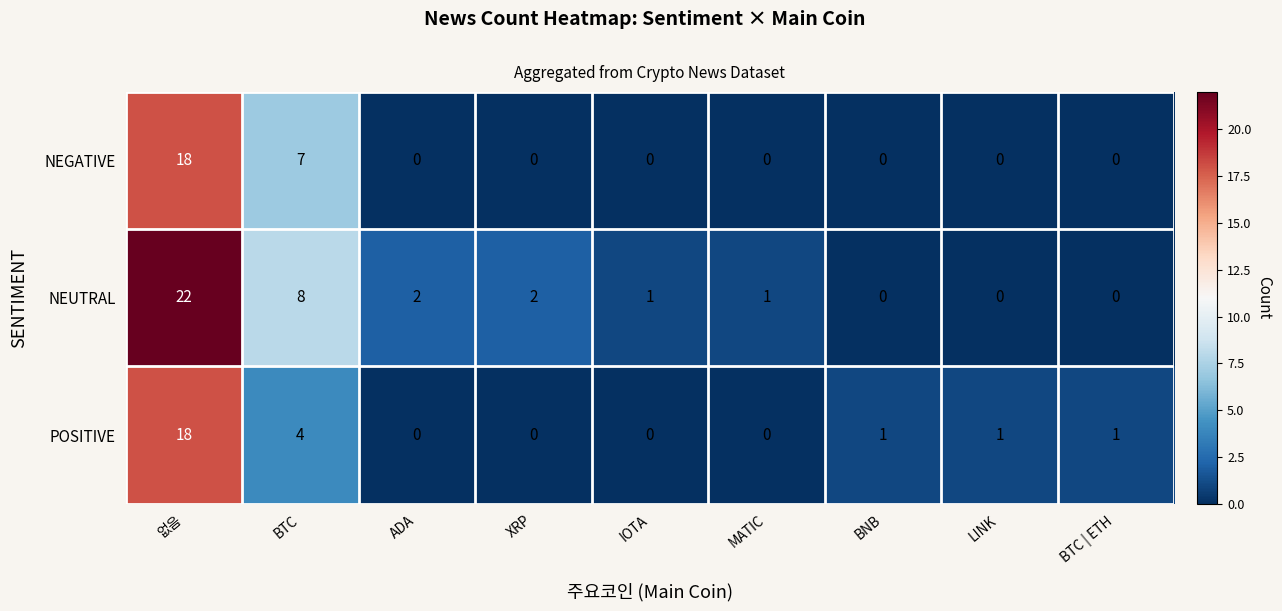

At which label does NEGATIVE reach its peak?

없음